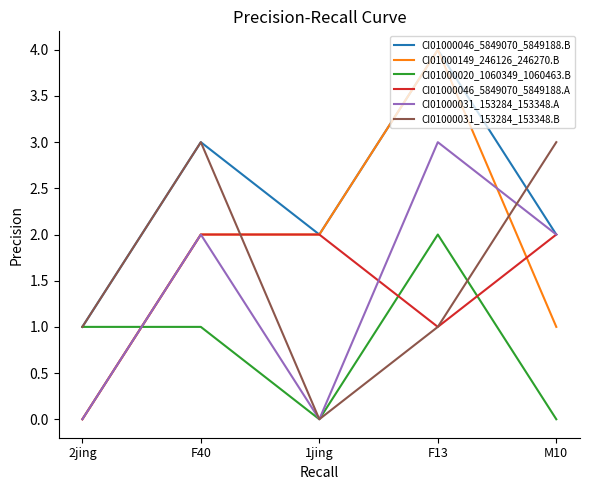

True or false: CI01000020_1060349_1060463.B and CI01000046_5849070_5849188.A cross at least once.

True